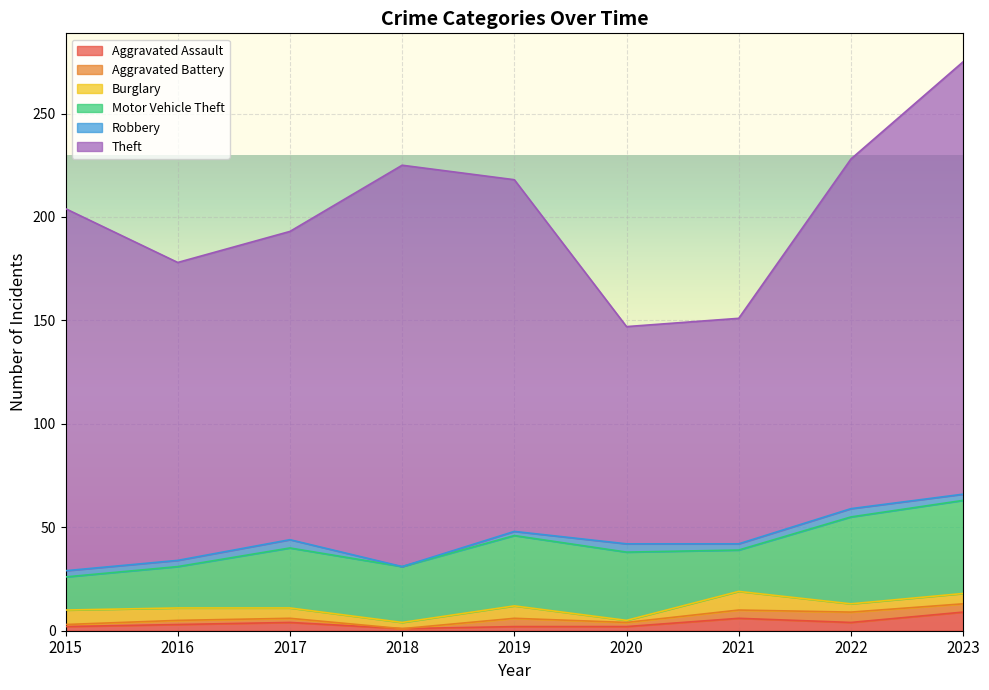

In Aggravated Assault, how many points are higher than both neighbors (excluding endpoints)?

2